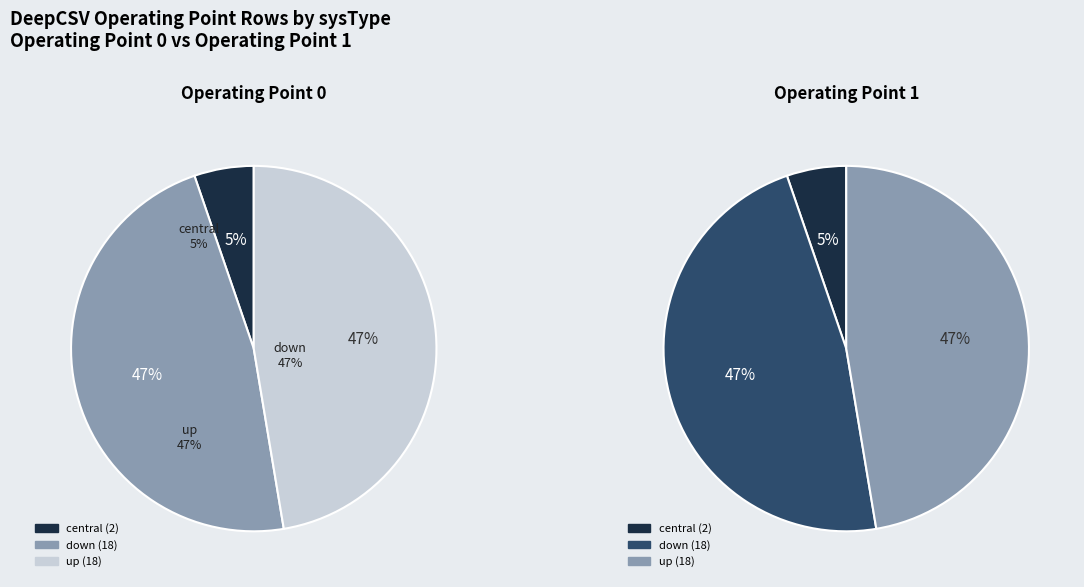

Is it true that 140-200 is 19% of the pie?

False